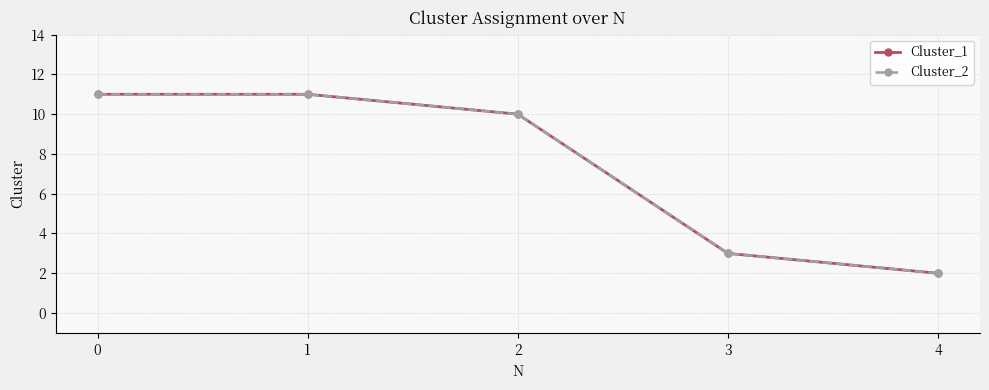

Which series has the largest total across all categories?

Cluster_1